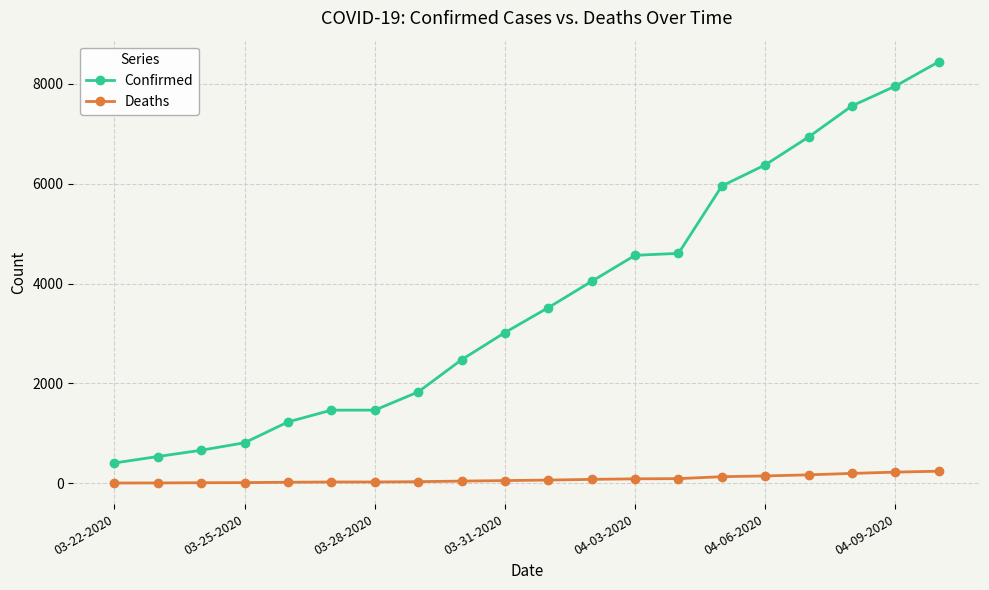

Rank the series by their average value, from lowest to highest.

Deaths, Confirmed